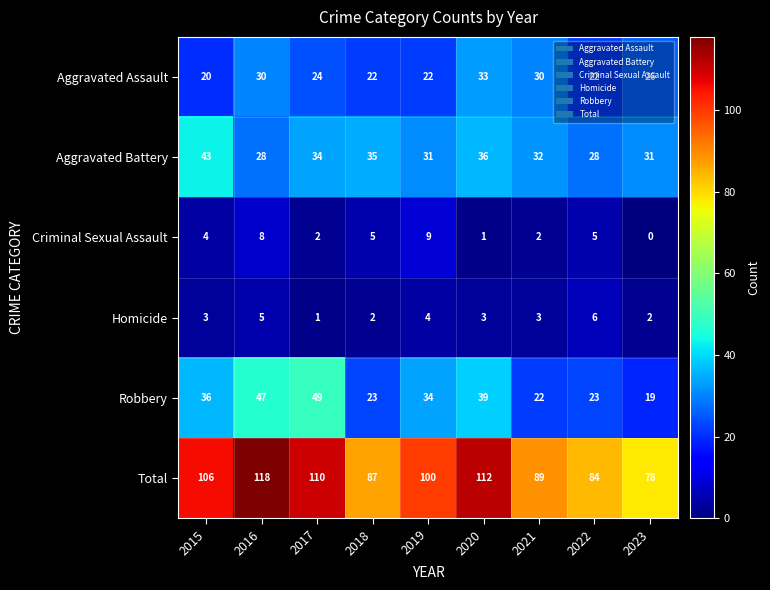

What is the difference between the maximum and minimum values in the Robbery series?

30